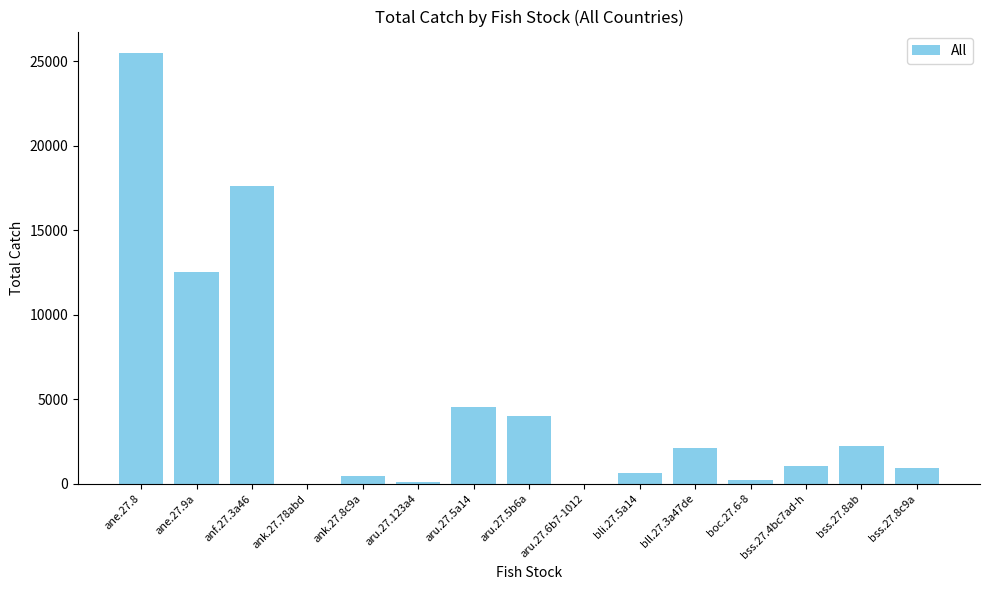

What value does the data have at bss.27.8ab?

2211.3